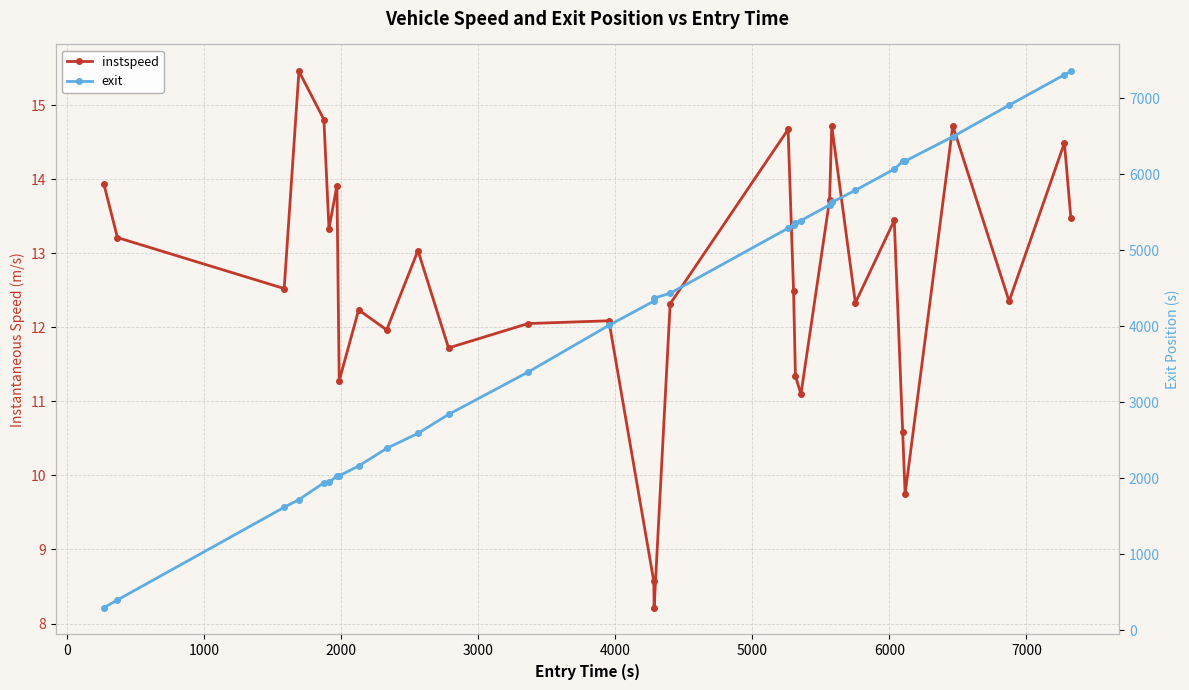

How many data points in instspeed are less than 12?

9